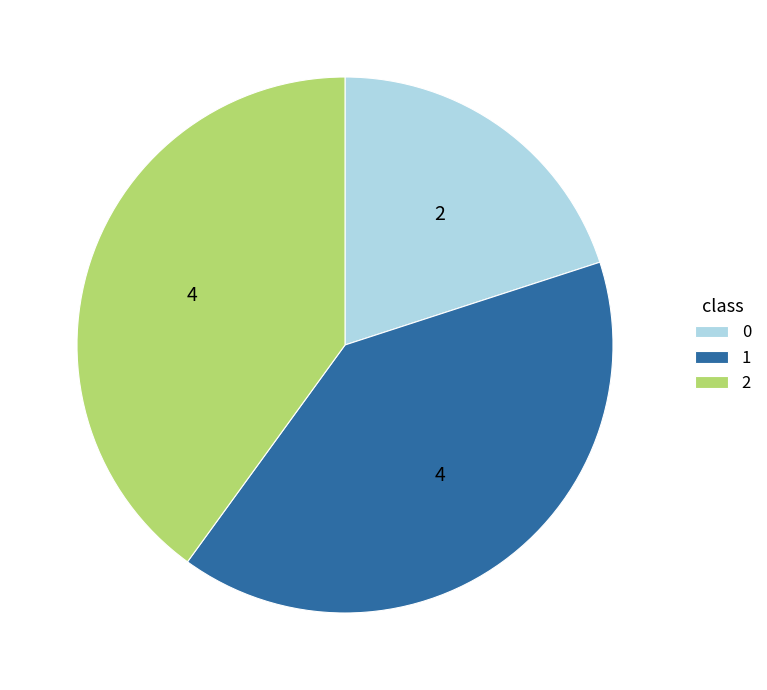

Which slice is the largest?

1